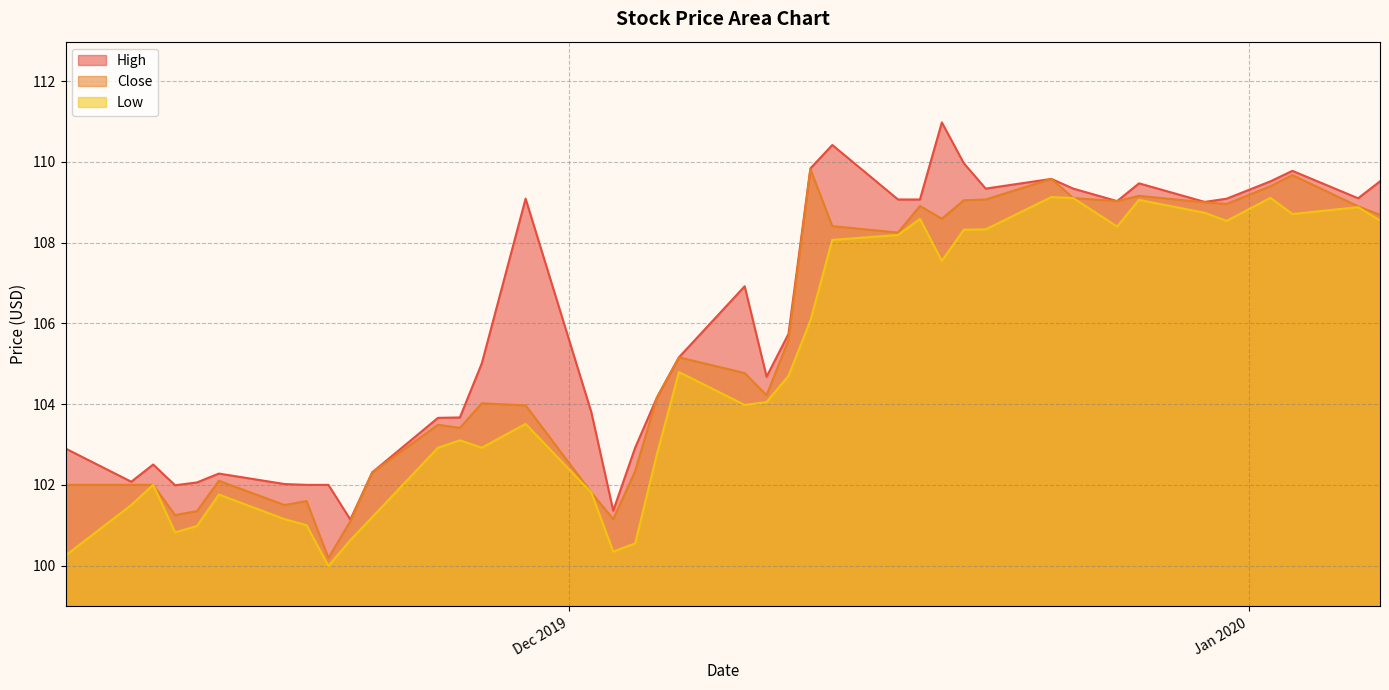

True or false: High and Low intersect in this chart.

False